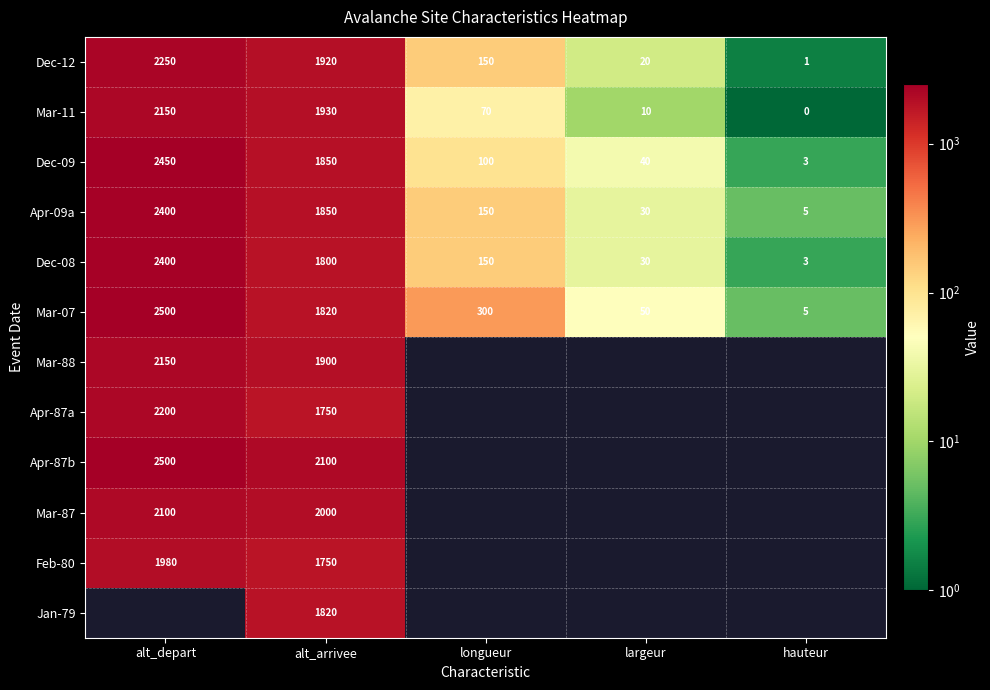

The value of Apr-09a at hauteur is 5. True or false?

True